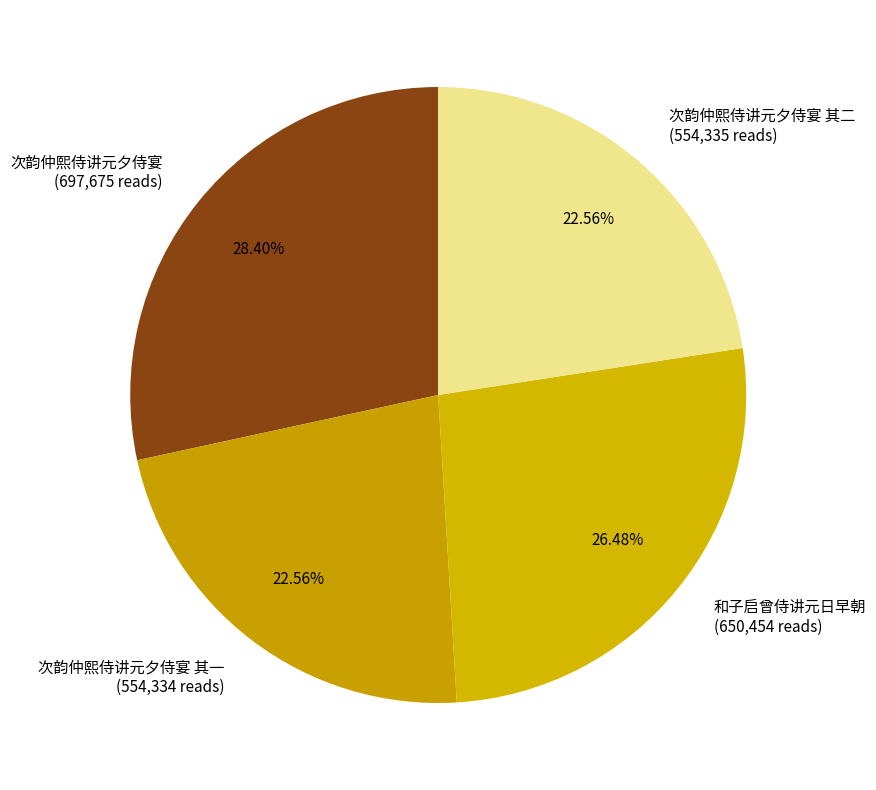

Is there a majority slice in this chart?

No